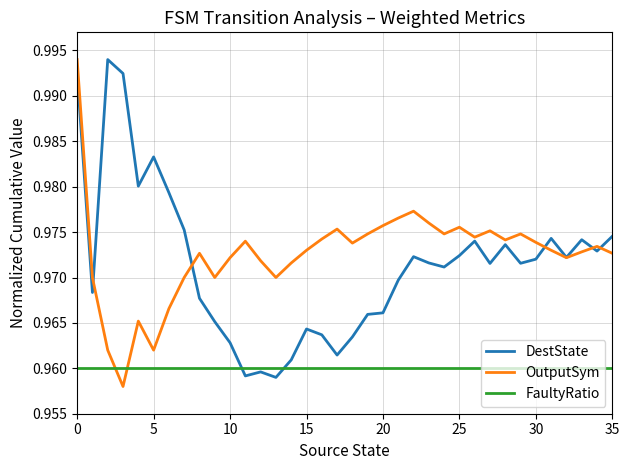

True or false: FaultyRatio and OutputSym cross at least once.

True